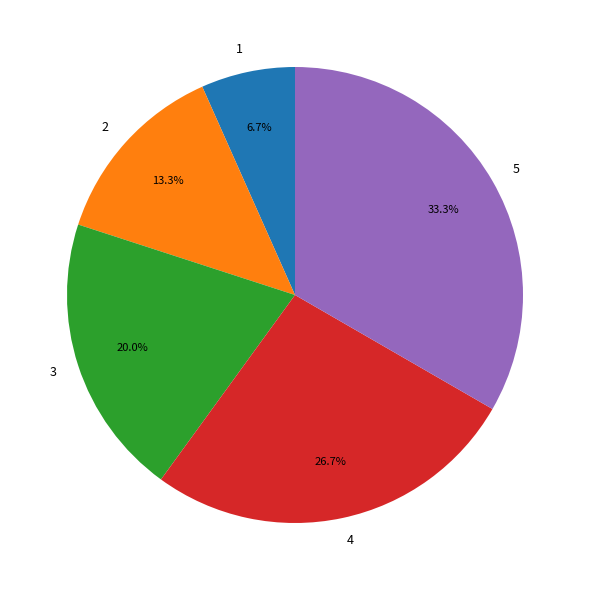

How many segments does this pie chart have?

5